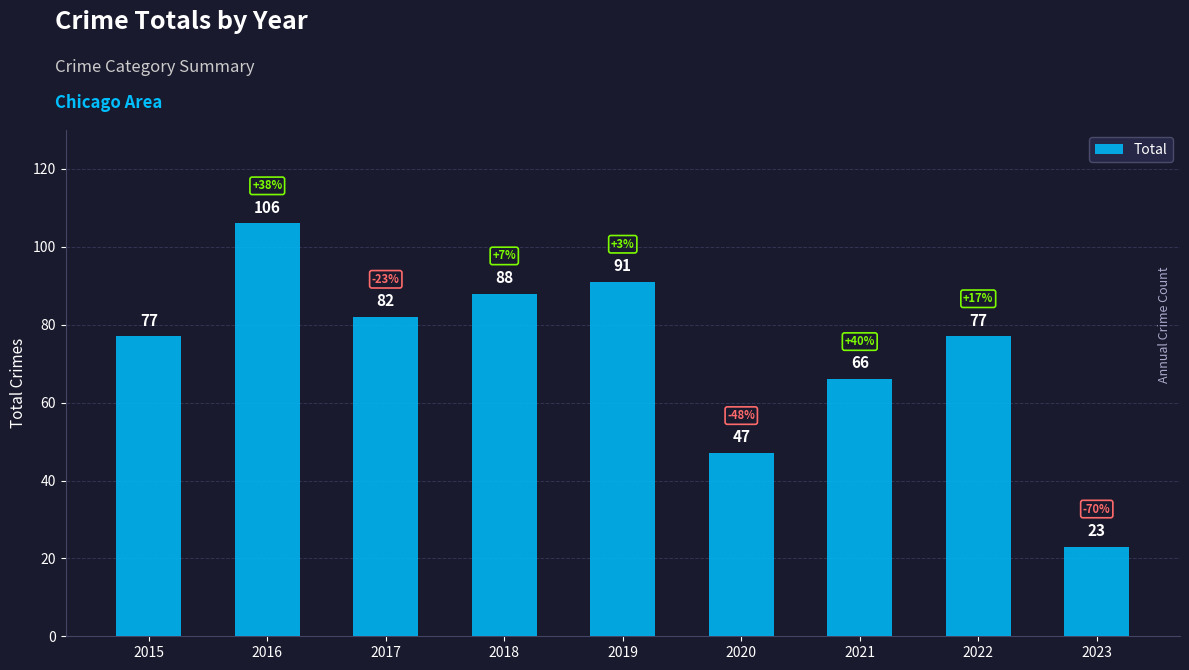

The value at 2019 is 129. True or false?

False